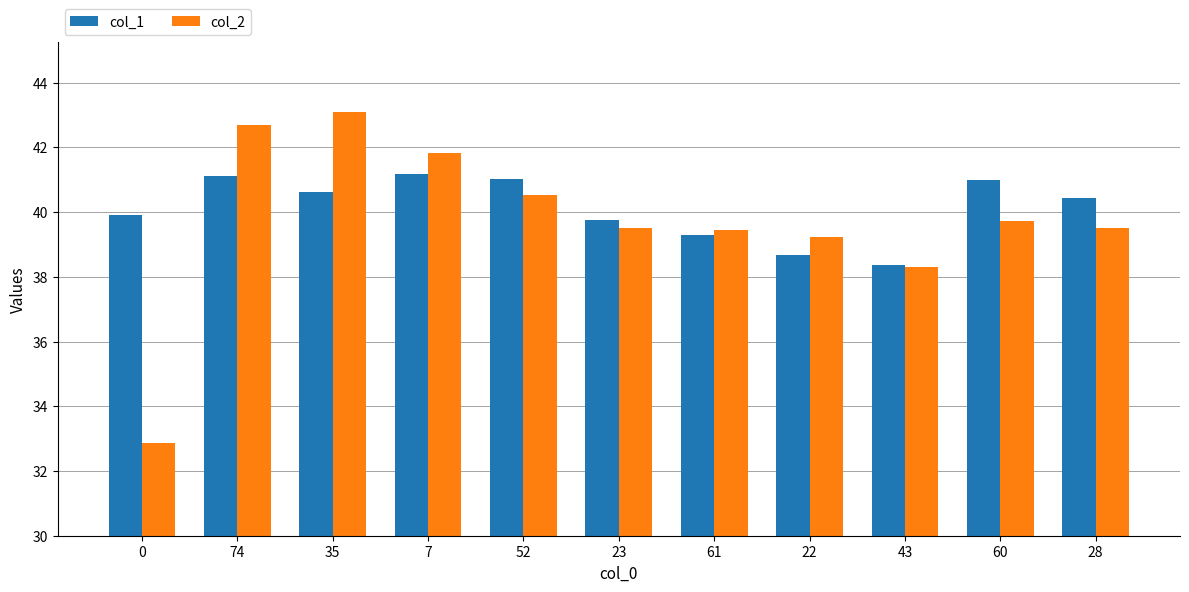

The col_2 series shows 41.8 at 7. True or false?

True